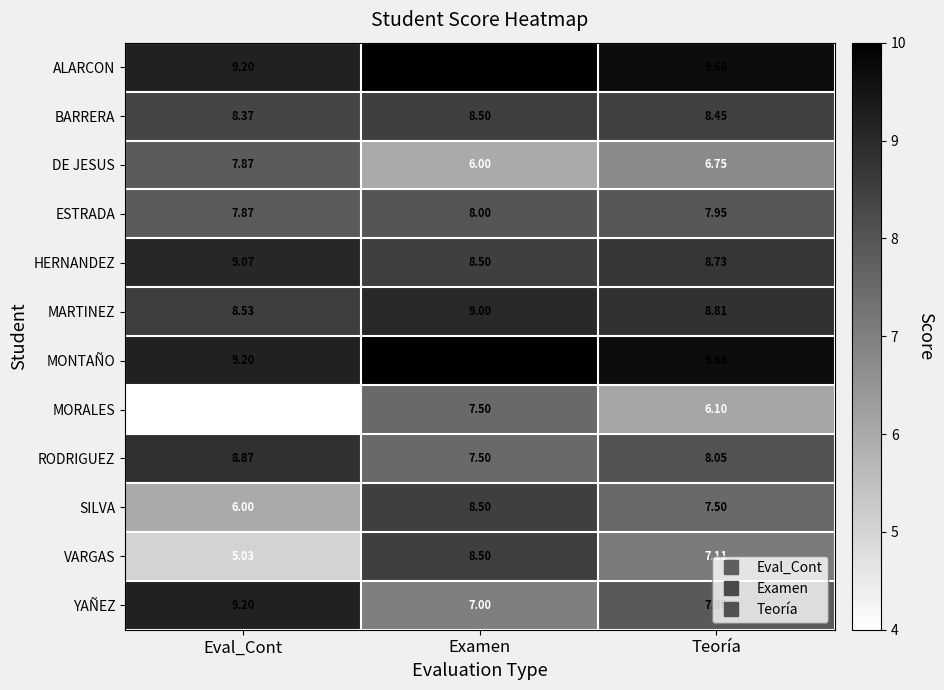

Which label corresponds to the smallest value in the chart?

Eval_Cont